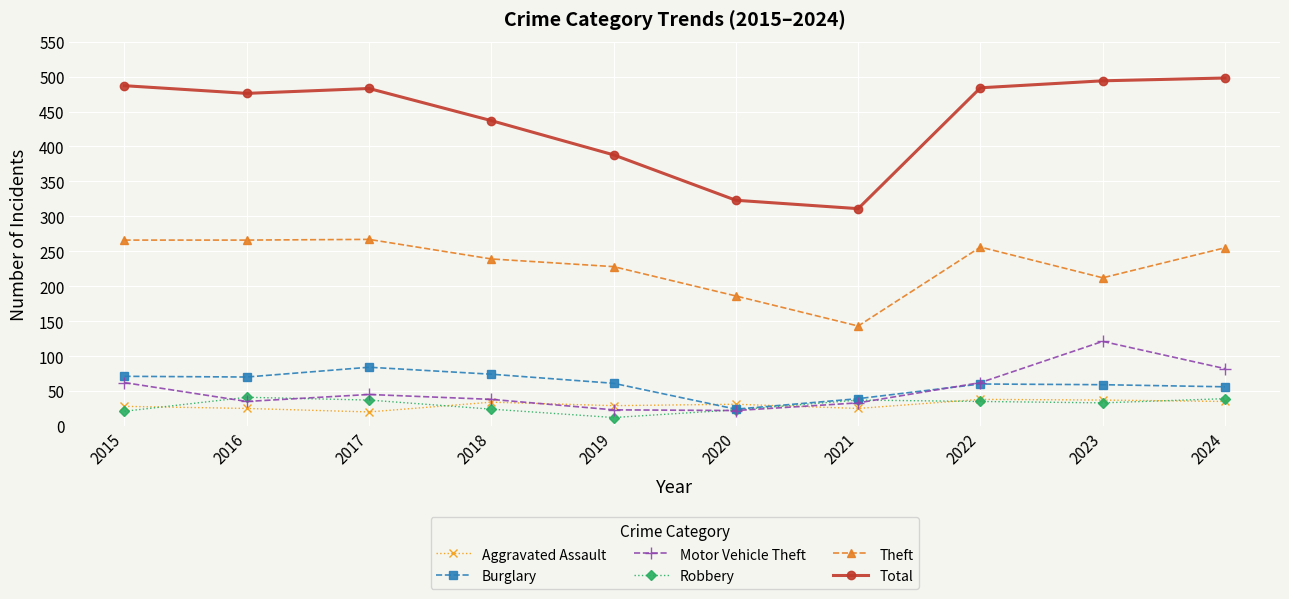

Is the value of Total at 2016 greater than the value of Motor Vehicle Theft at 2021?

Yes